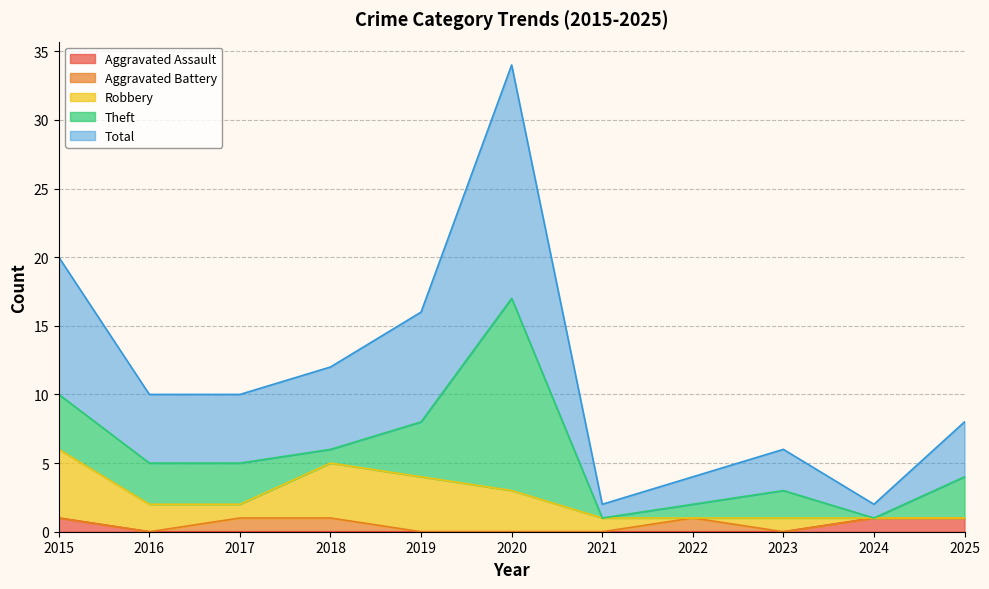

True or false: Total and Aggravated Battery cross at least once.

False